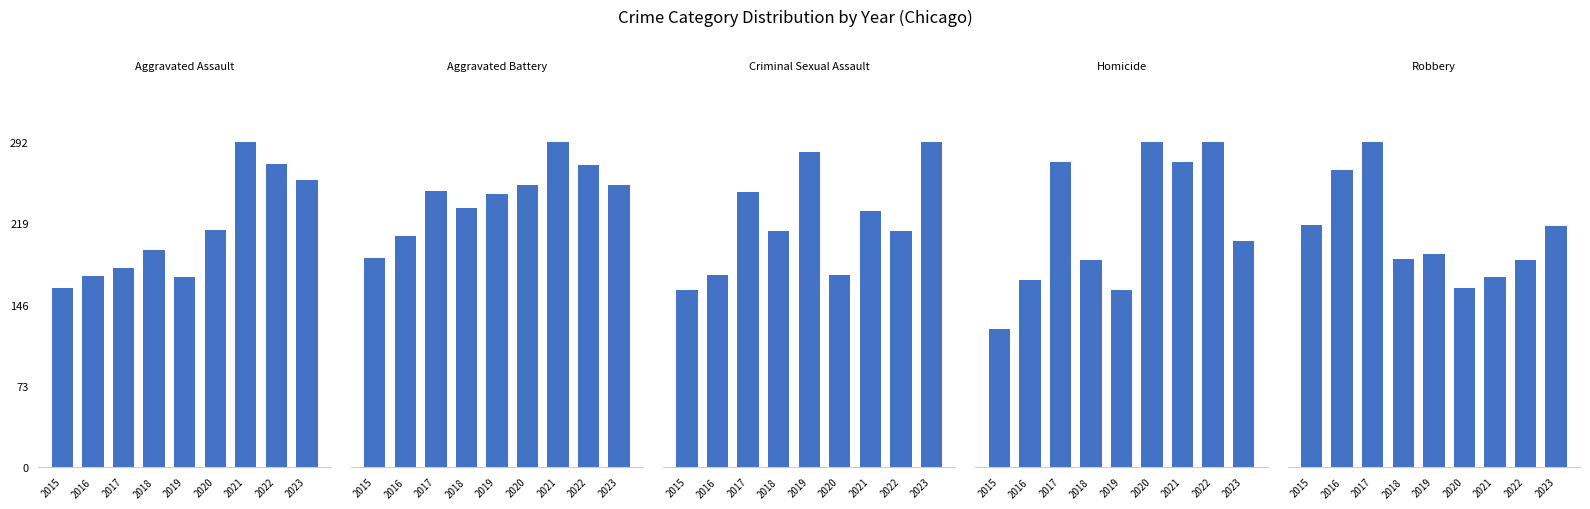

Which has a higher value, 2022 or 2016?

2022